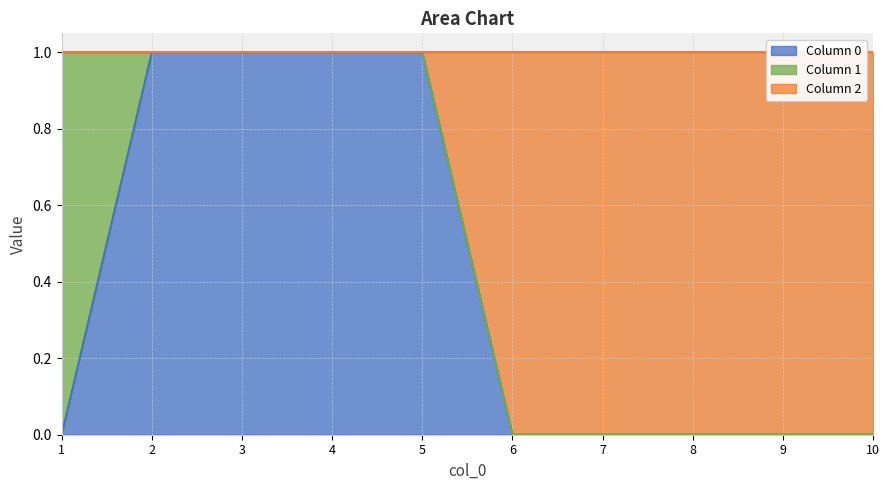

Is it true that 2 equals 1 at 2?

False